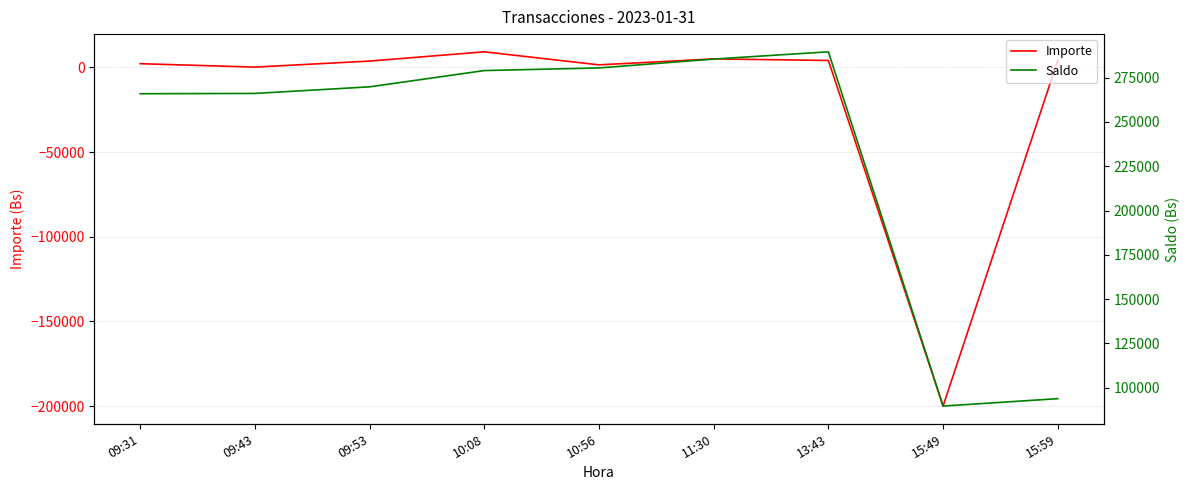

True or false: Saldo and Importe cross at least once.

False